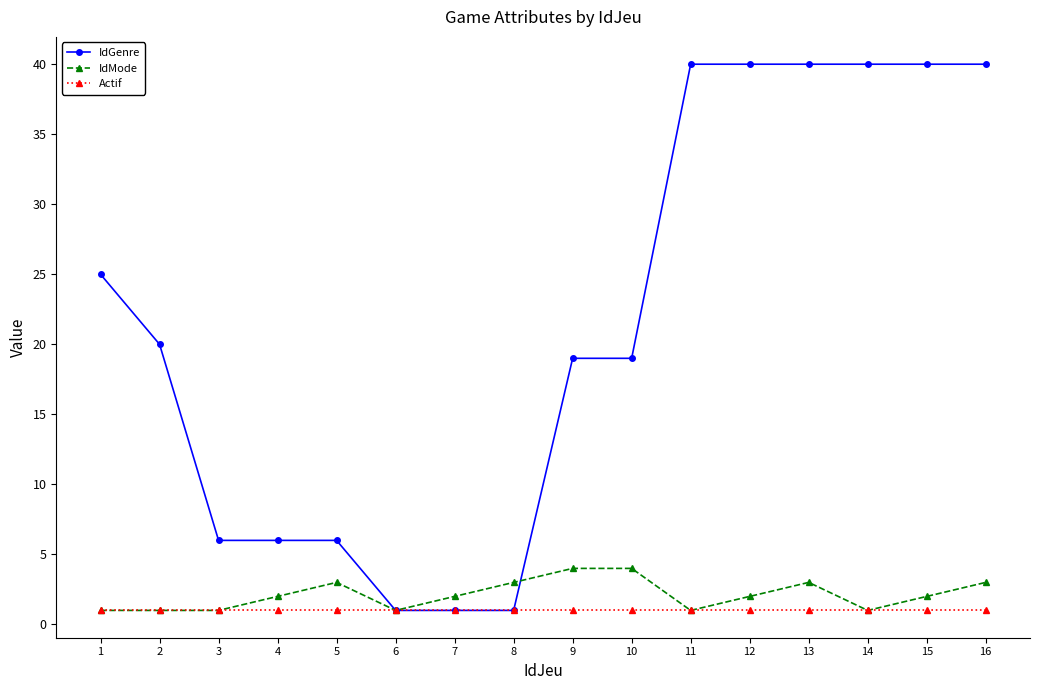

What is the approximate value of IdMode at 16?

3